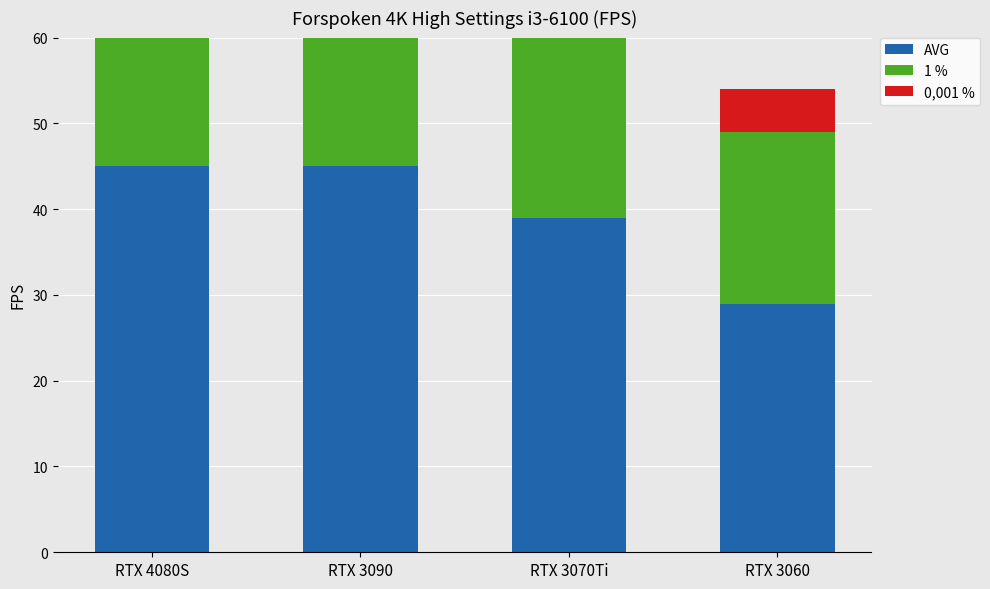

Rank the series by their maximum value, from highest to lowest.

AVG, 1 %, 0,001 %